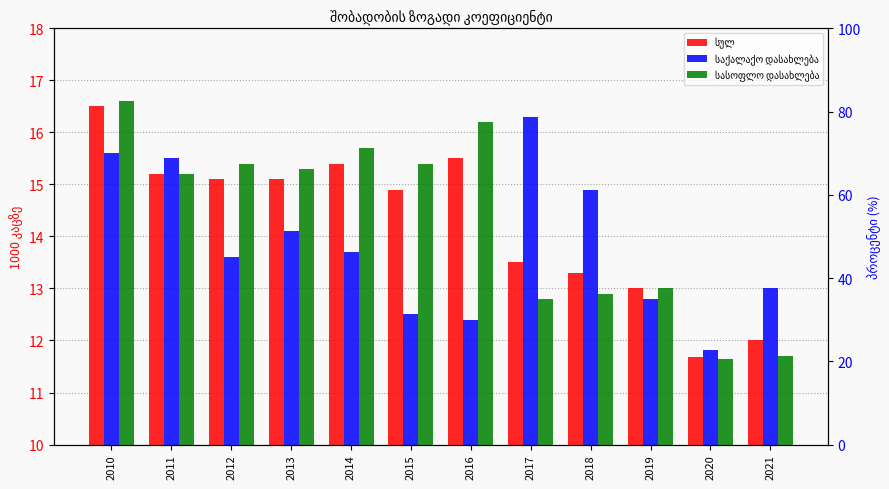

Which series has the largest total across all categories?

სასოფლო დასახლება